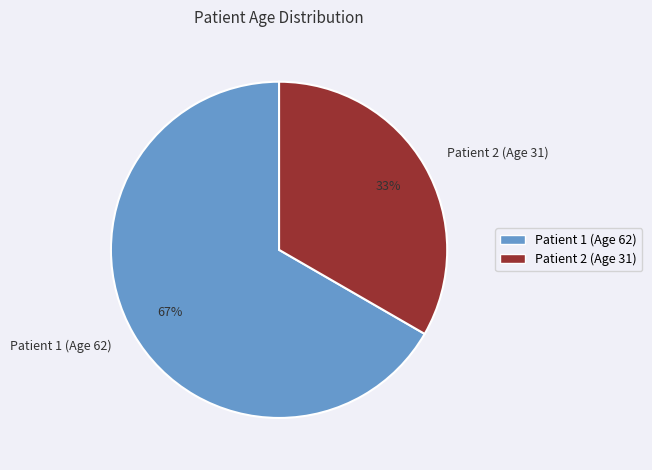

What is the smallest slice in the pie chart?

Patient 2 (Age 31)